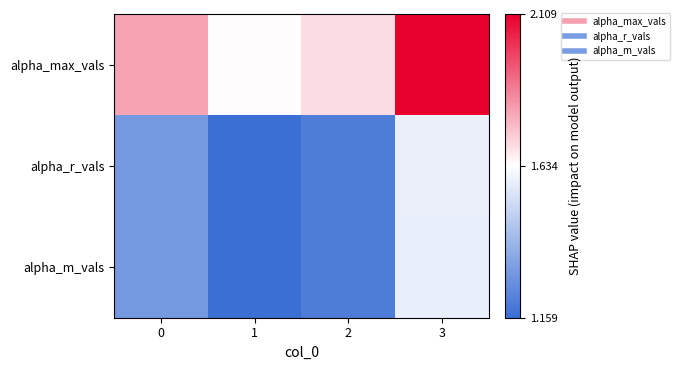

What is the spread (max minus min) of values at 0?

0.5